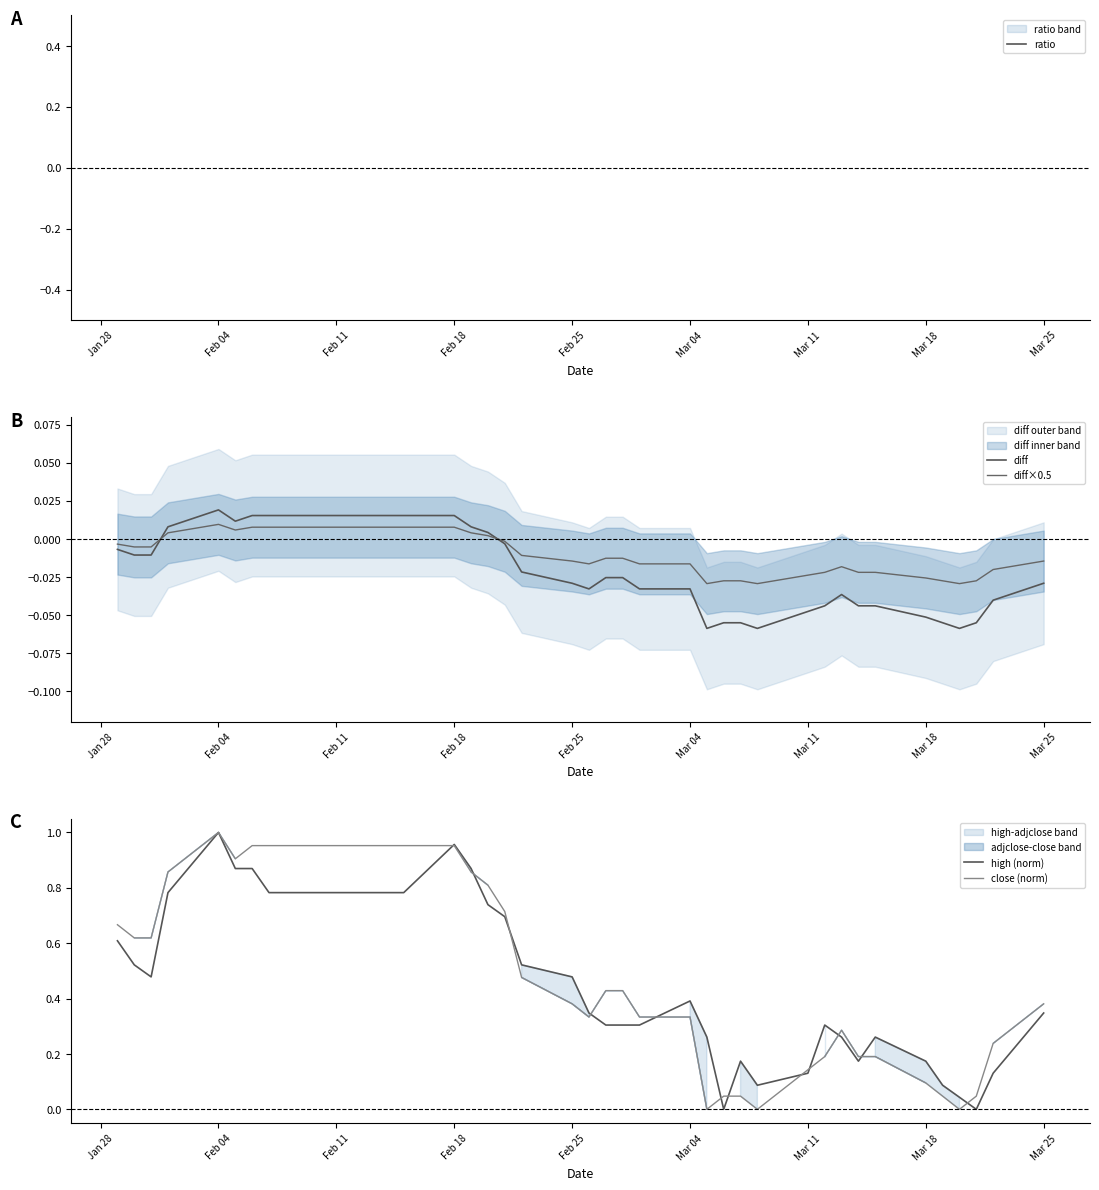

Which category has the highest value in the close (norm) series?

Feb 04